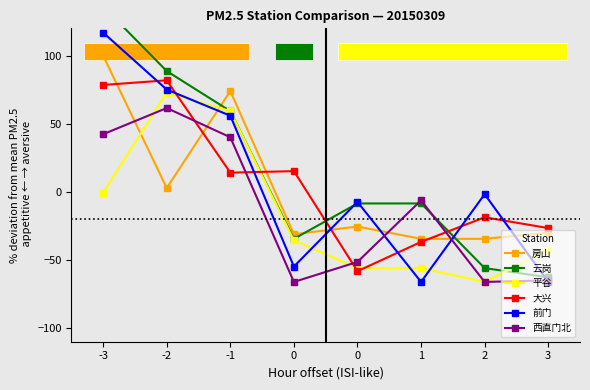

What is the spread (max minus min) of values at -2?

85.8